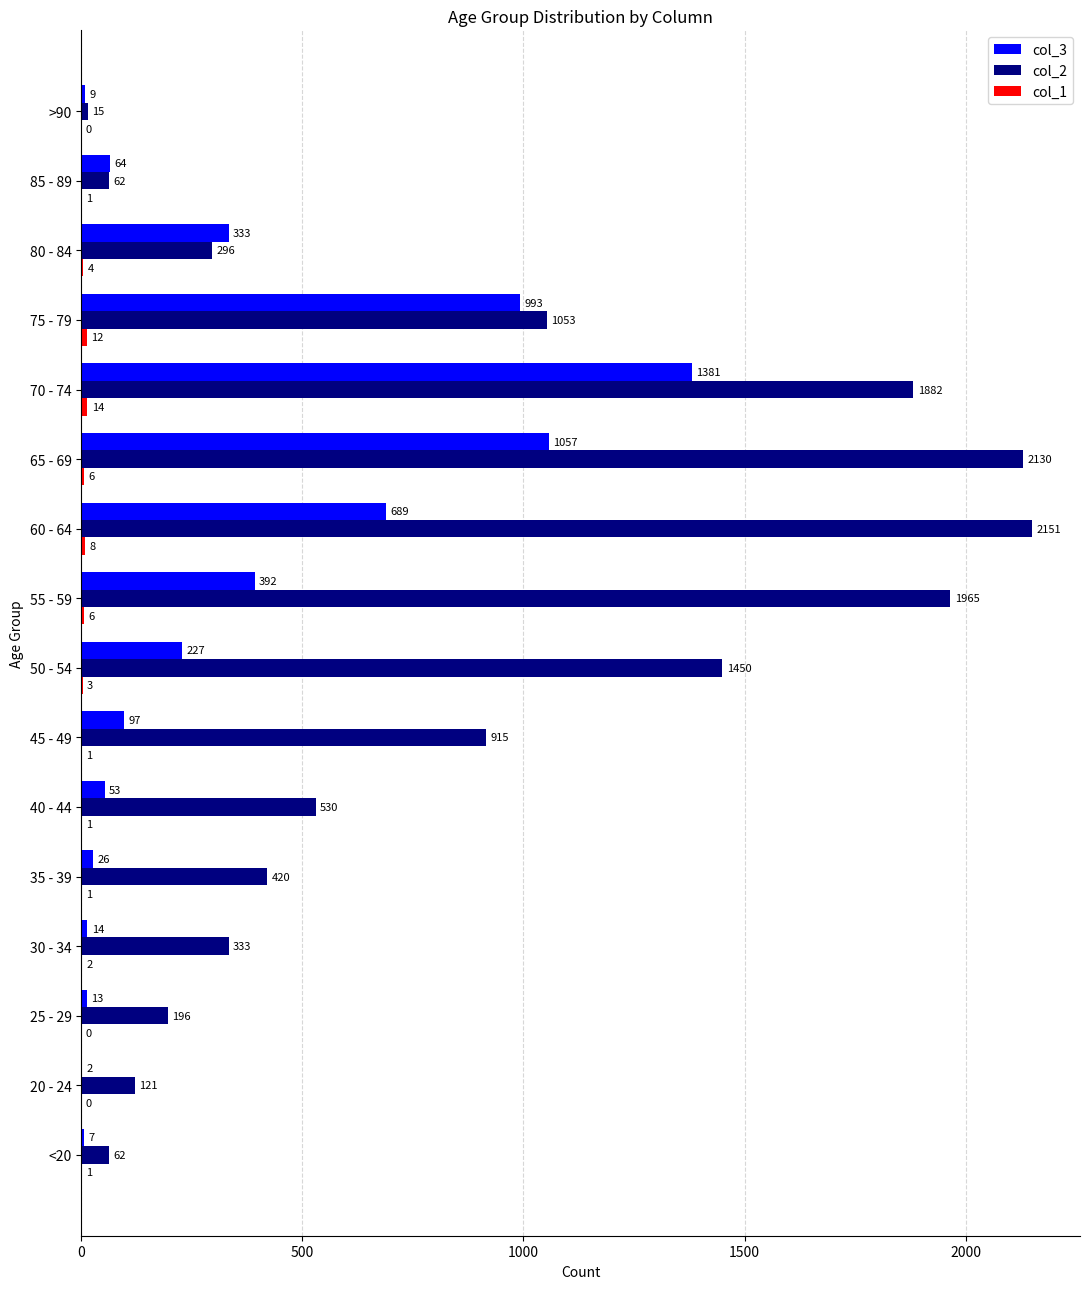

What is the highest value of the col_3 series?

1381